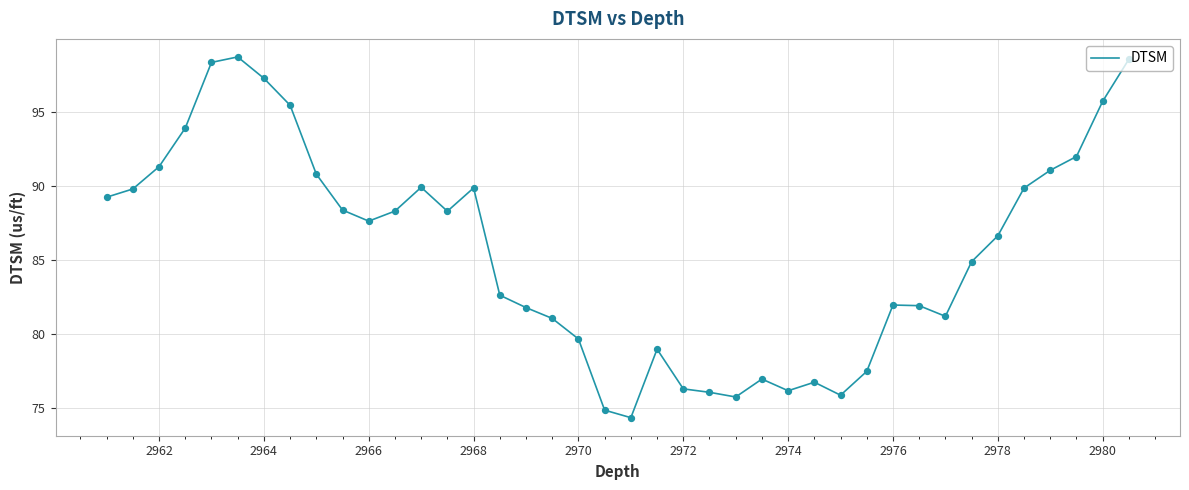

What is the maximum value shown in the chart?

98.7